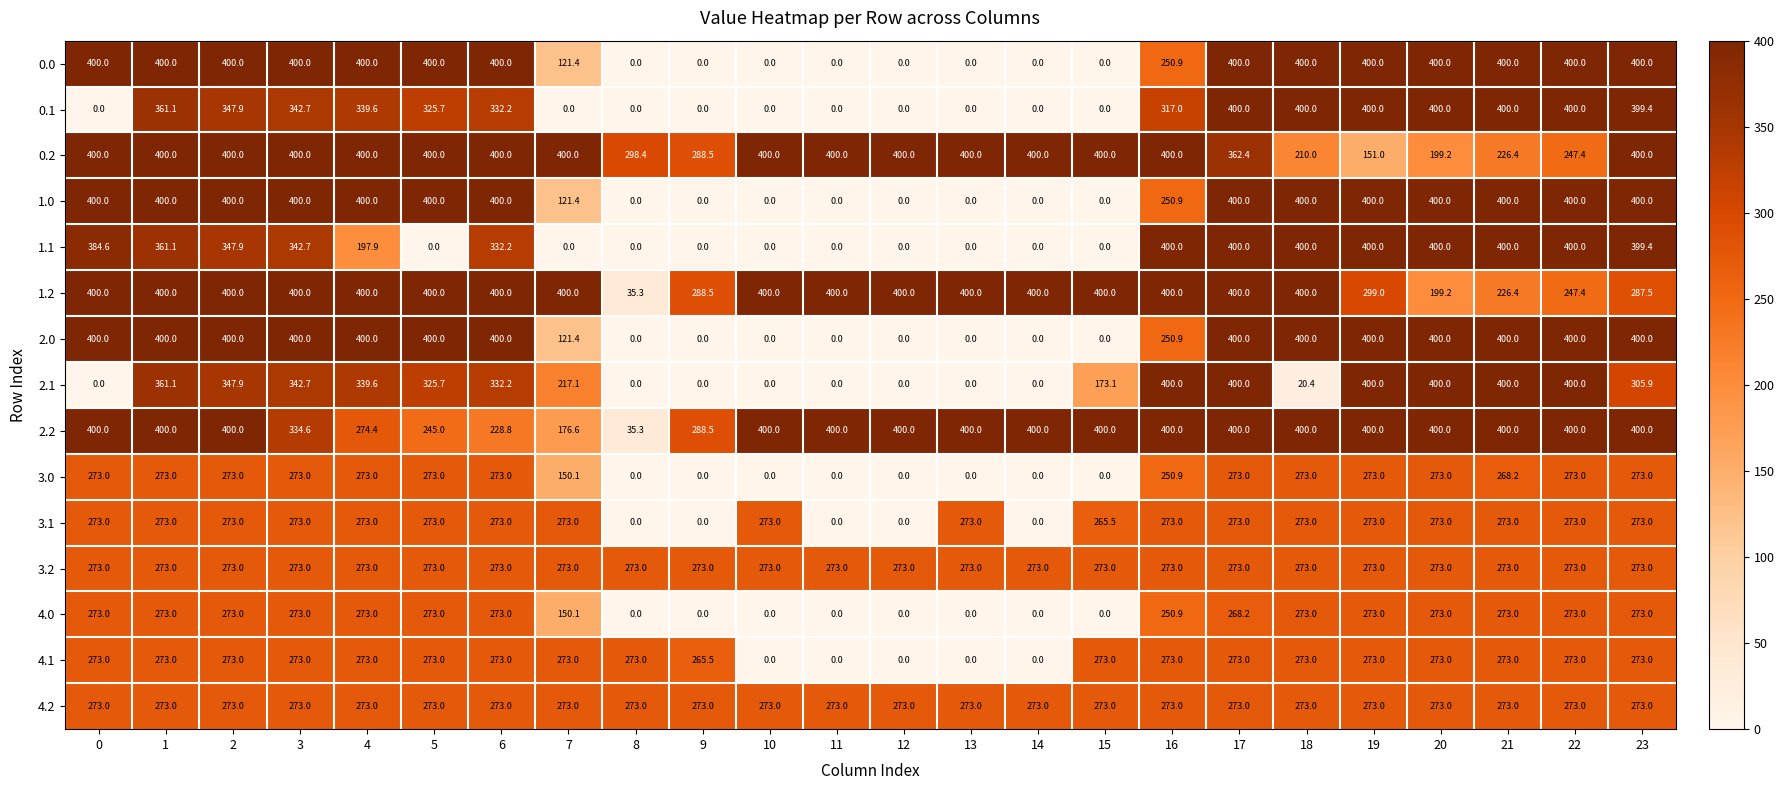

True or false: 1.0 has a value of 400.0 at 20.

True